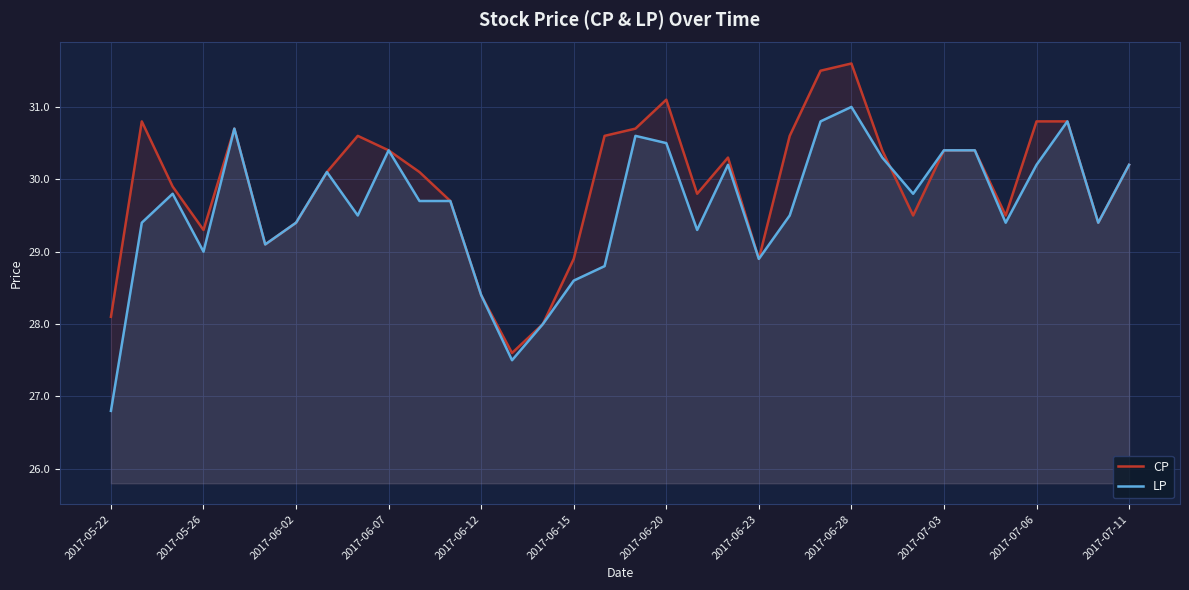

Which category has the highest value in the LP series?

2017-06-28